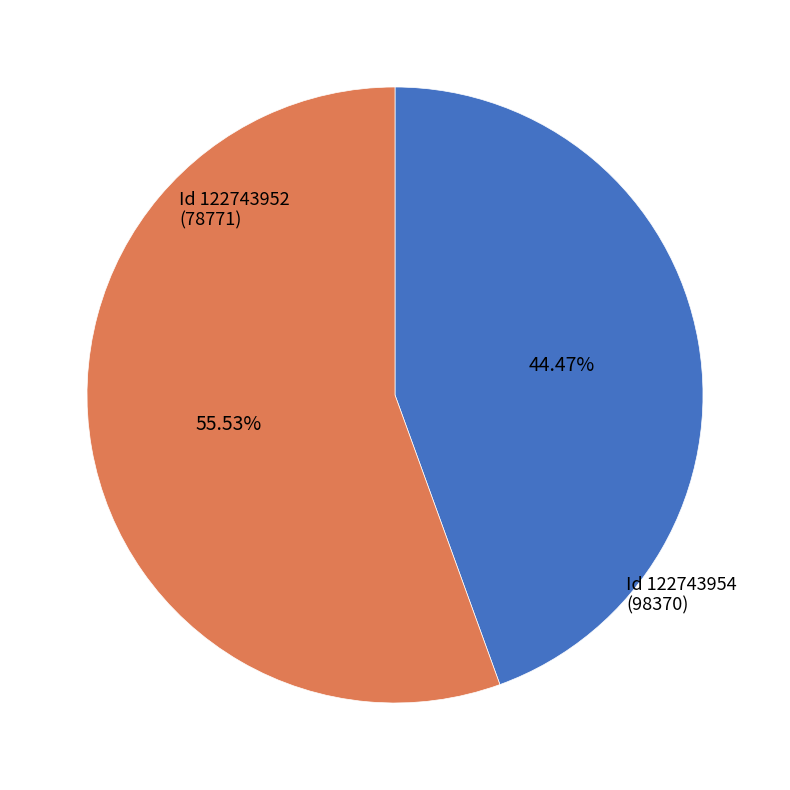

Does any single category account for the majority?

Yes